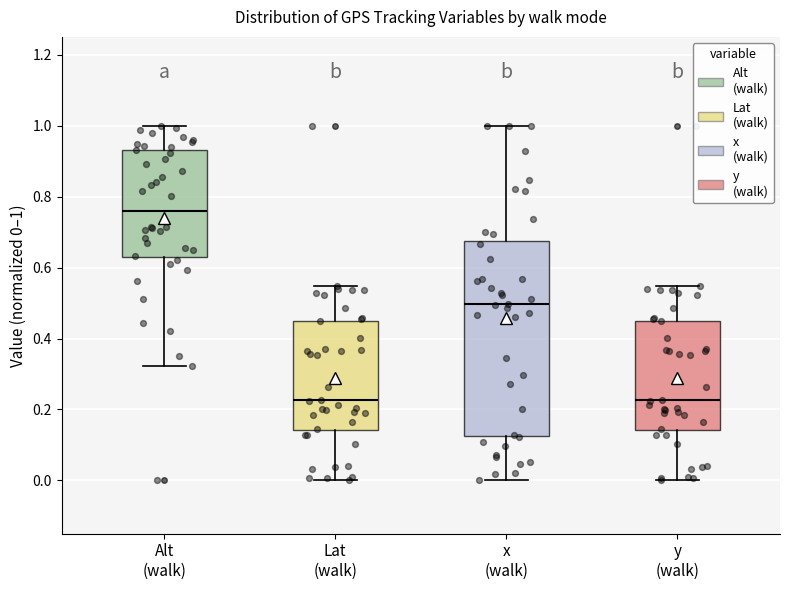

Which box's median line is the highest?

Alt (walk)